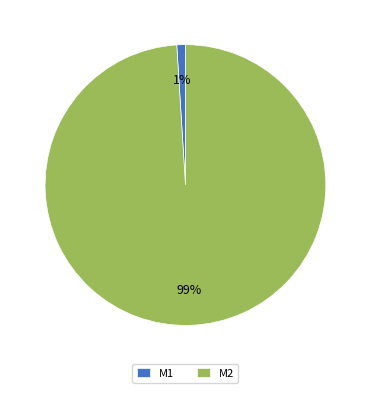

Which has a higher value, M1 or M2?

M2